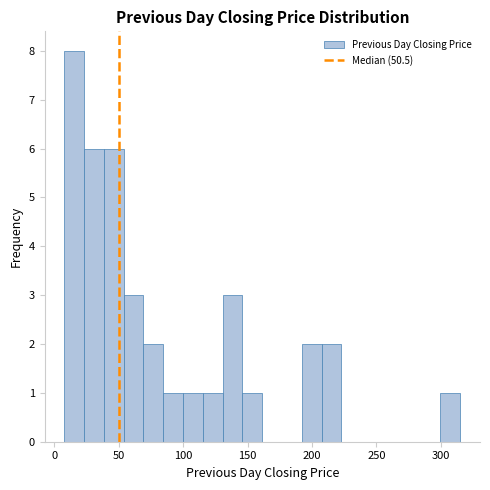

Read against the x-axis, roughly where is the centre of the tallest bar?

15